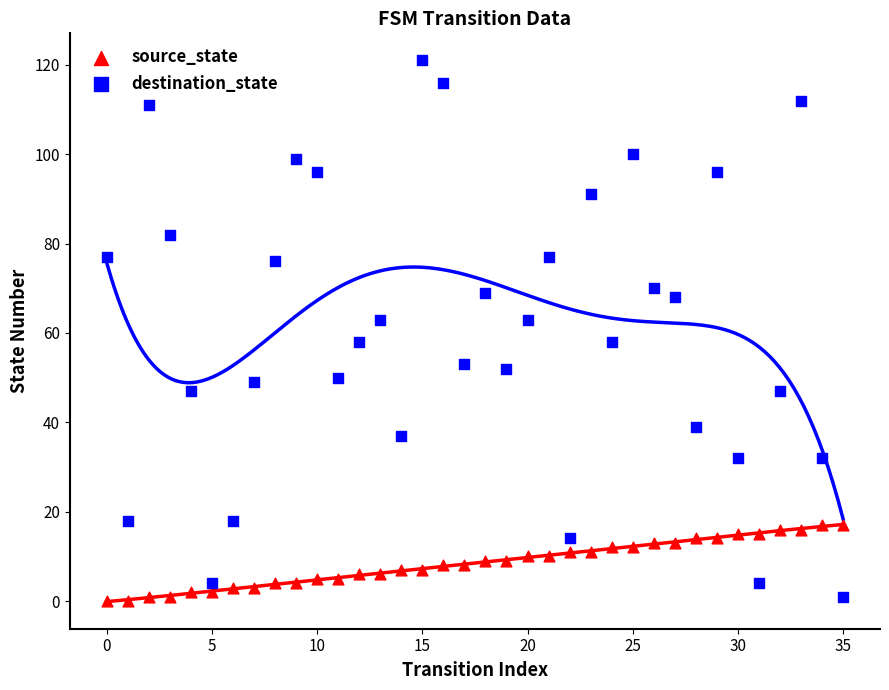

Which series reaches the maximum Y coordinate?

destination_state